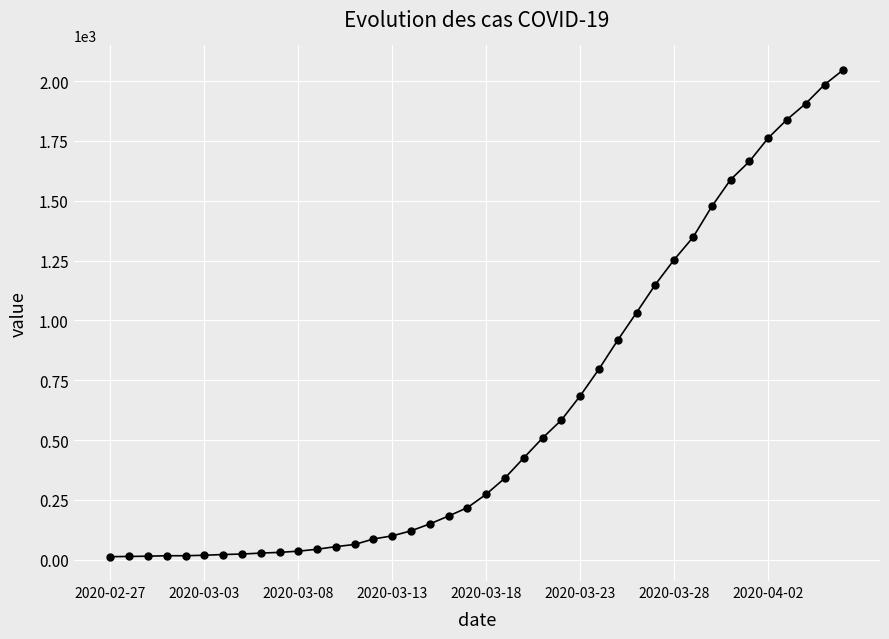

What is the maximum value shown in the chart?

2047